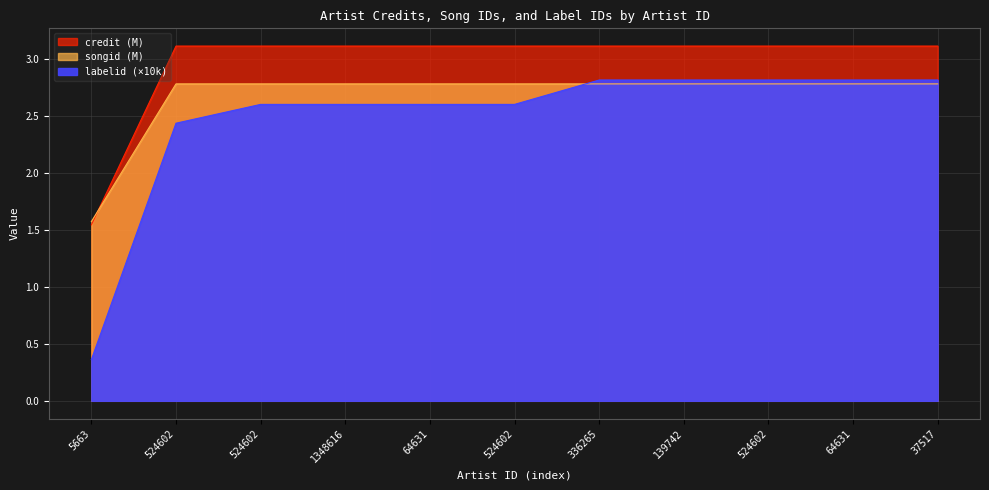

Reading right to left, transcribe all the data shown in this chart.

credit: 37517=3.1	64631=3.1	524602=3.1	139742=3.1	336265=3.1	524602=3.1	64631=3.1	1348616=3.1	524602=3.1	524602=3.1	5663=1.5
songid: 37517=2.8	64631=2.8	524602=2.8	139742=2.8	336265=2.8	524602=2.8	64631=2.8	1348616=2.8	524602=2.8	524602=2.8	5663=1.6
labelid: 37517=2.8	64631=2.8	524602=2.8	139742=2.8	336265=2.8	524602=2.6	64631=2.6	1348616=2.6	524602=2.6	524602=2.4	5663=0.4